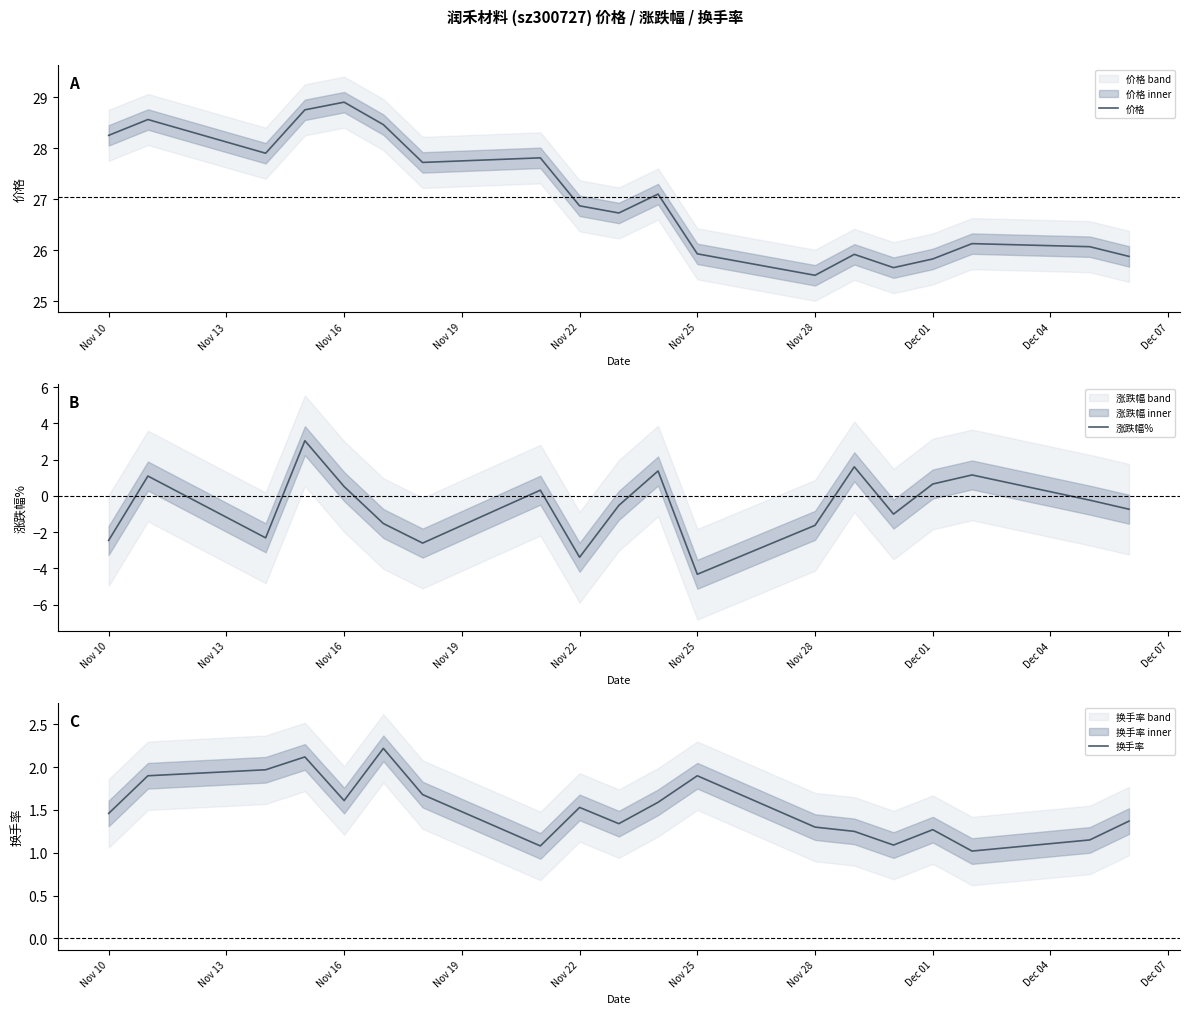

What is the highest value of the 价格 series?

28.9